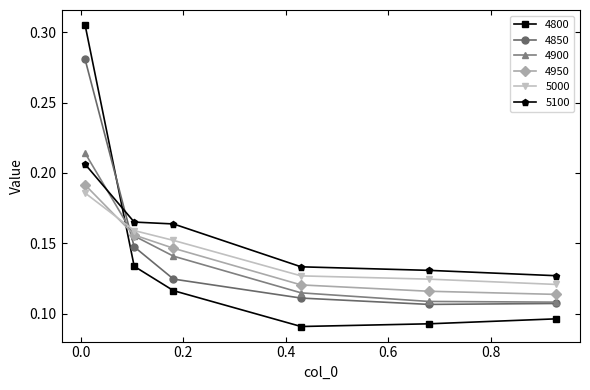

How many 4850 values are between 0 and 1?

6